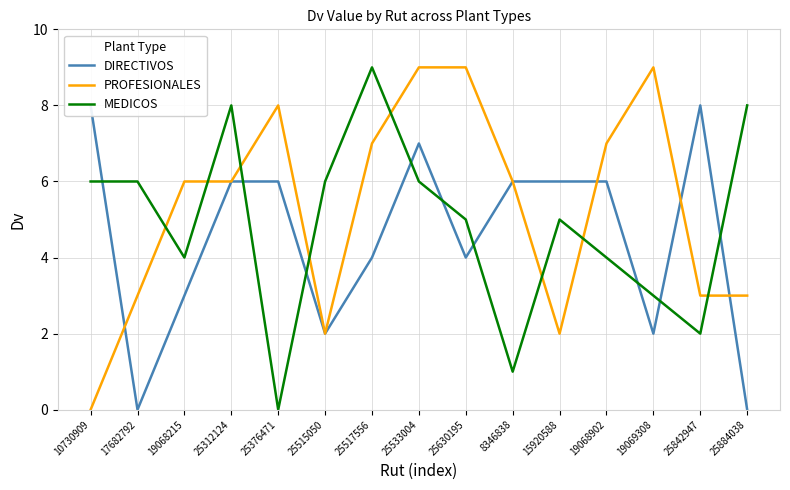

What is the difference between the highest and lowest values at 25630195?

5